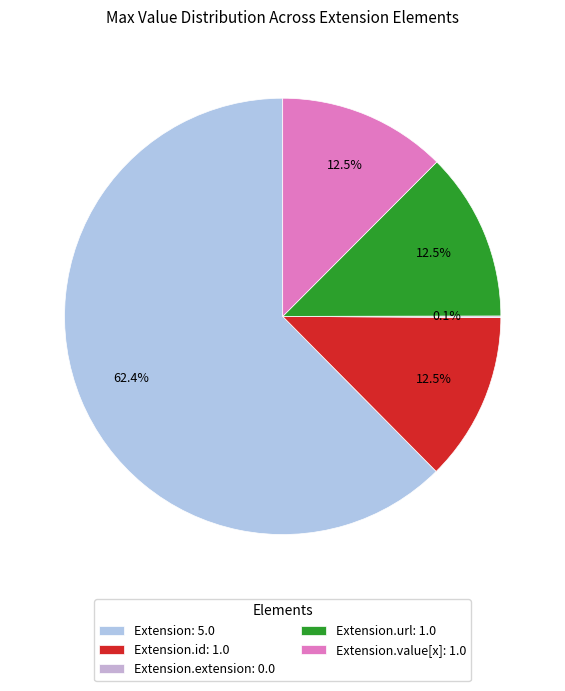

Which slice is the largest?

Extension: 5.0